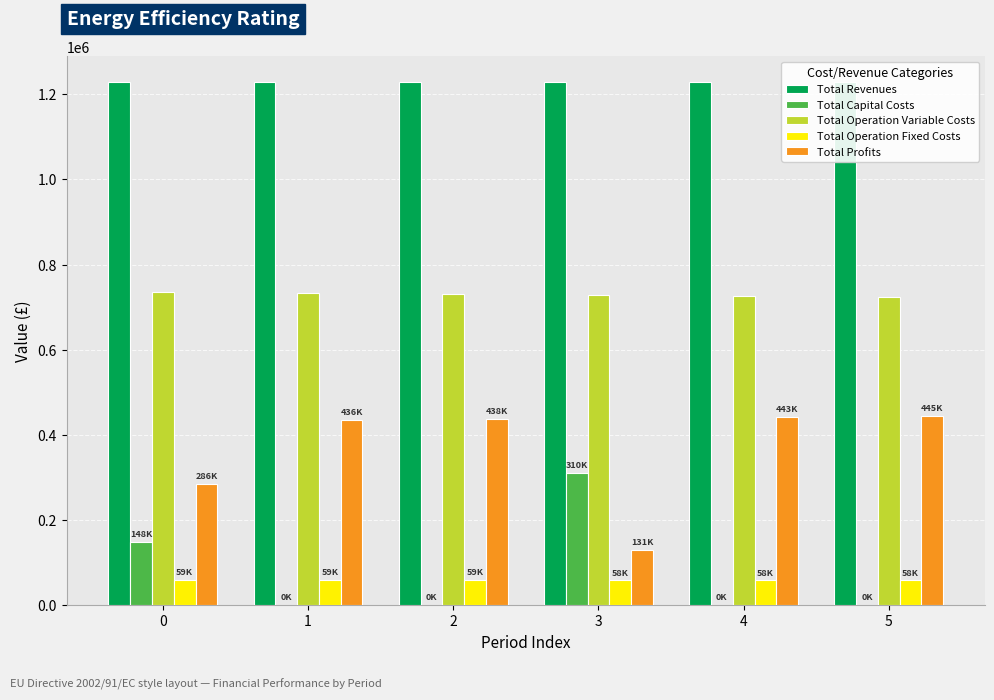

What is the average value of the Total Operation Fixed Costs series?

58720.0